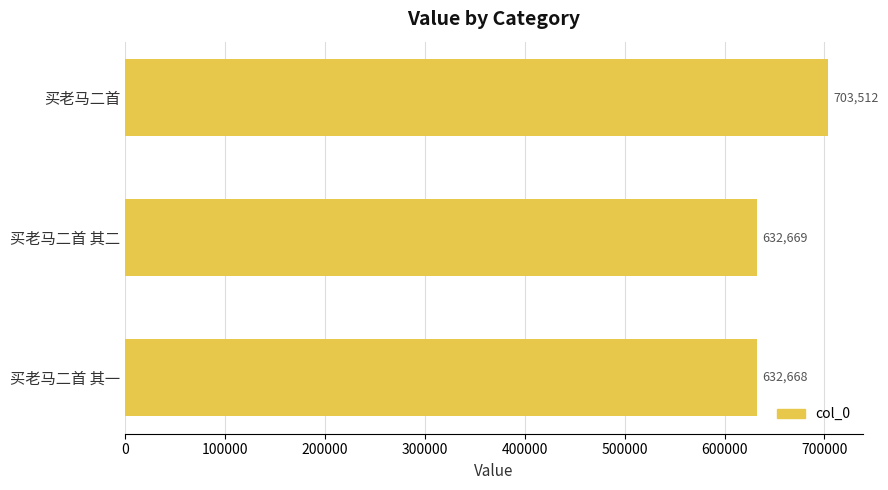

Which has a higher value, 买老马二首 or 买老马二首 其二?

买老马二首